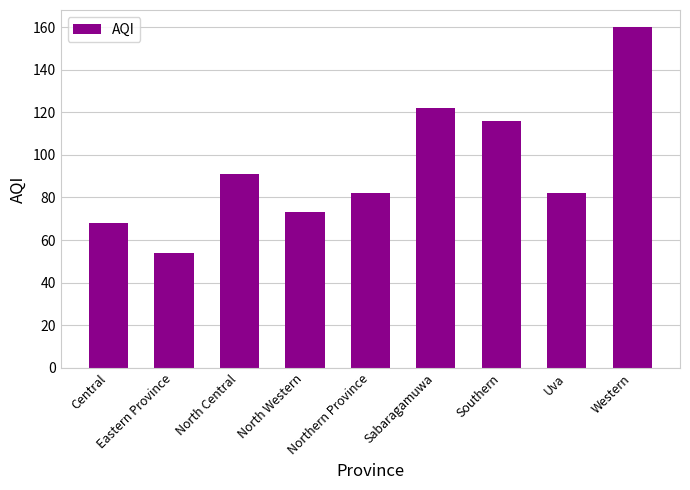

What is the value of the 2nd bar from the left?

54